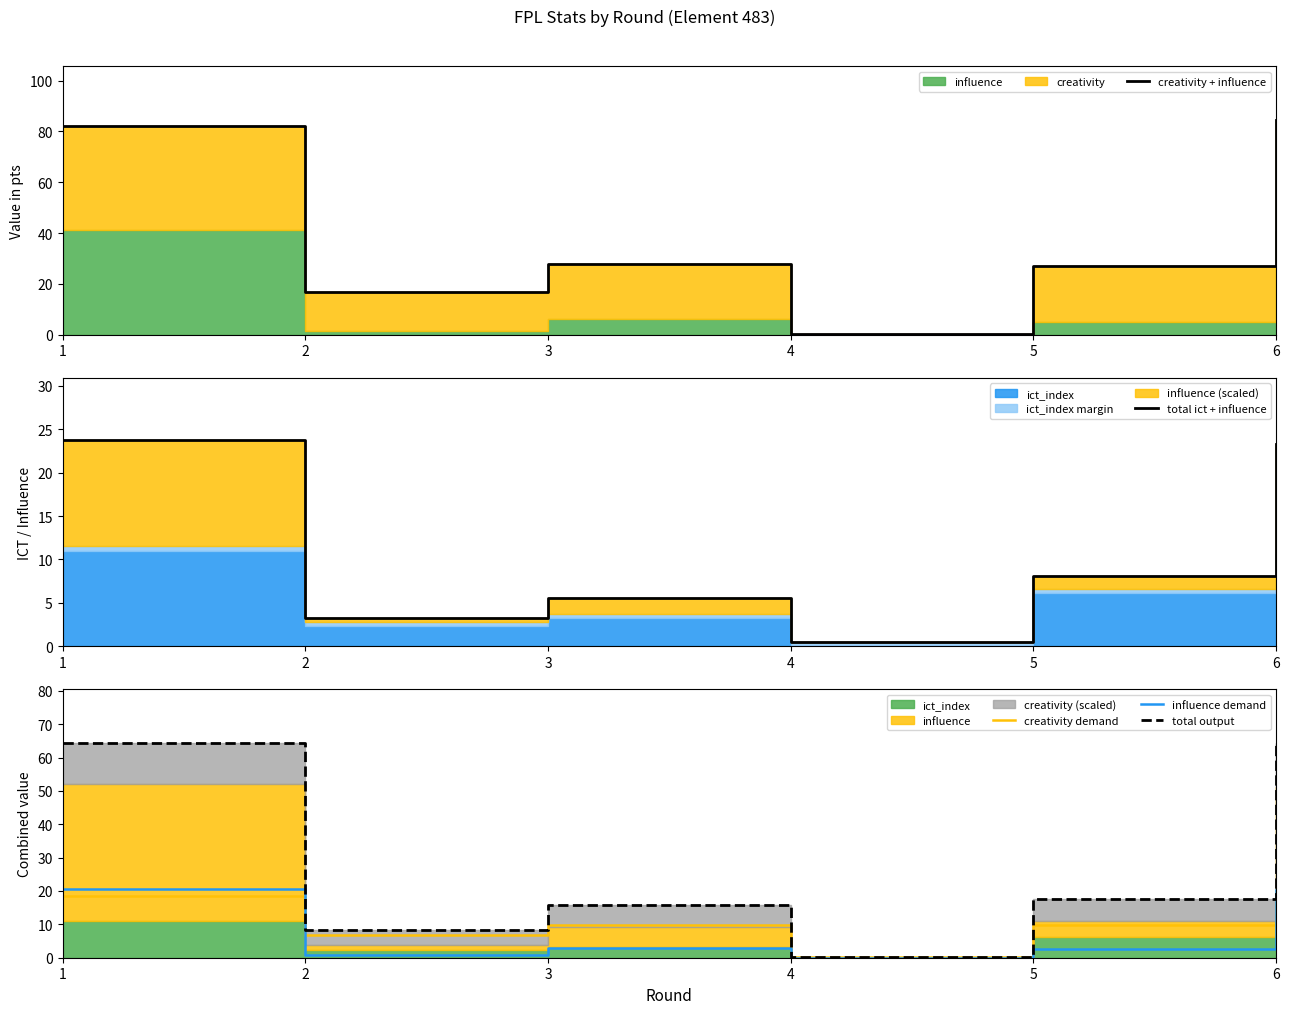

How many data points does each series have?

6